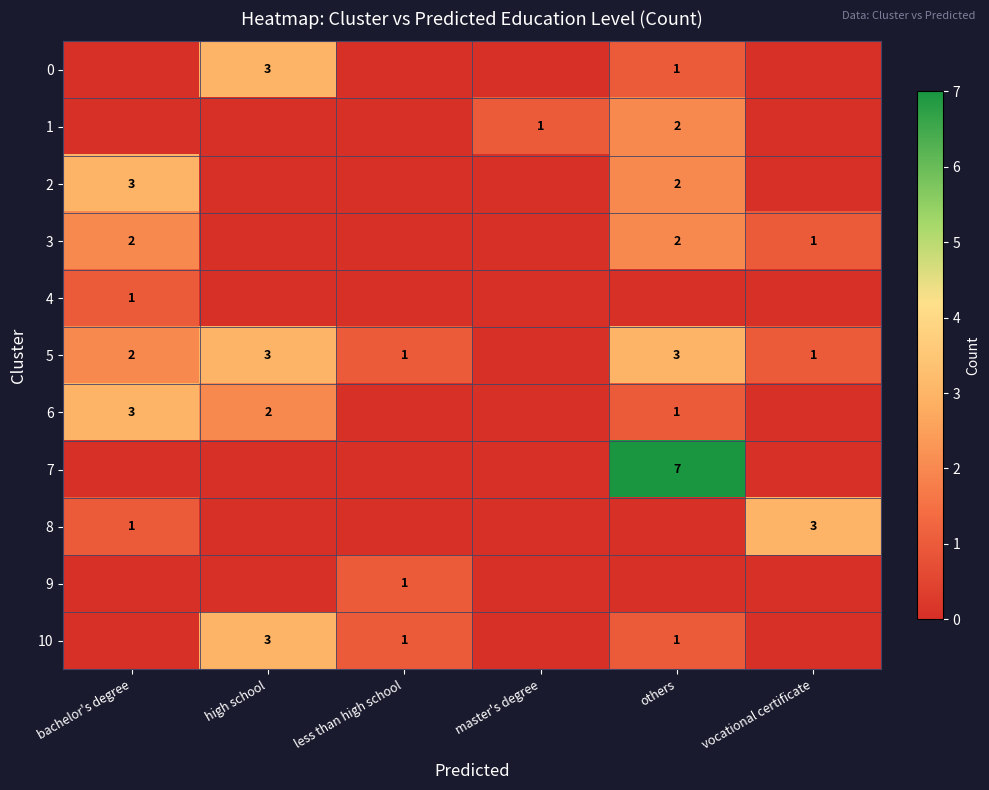

The value of 3 at vocational certificate is 1. True or false?

True